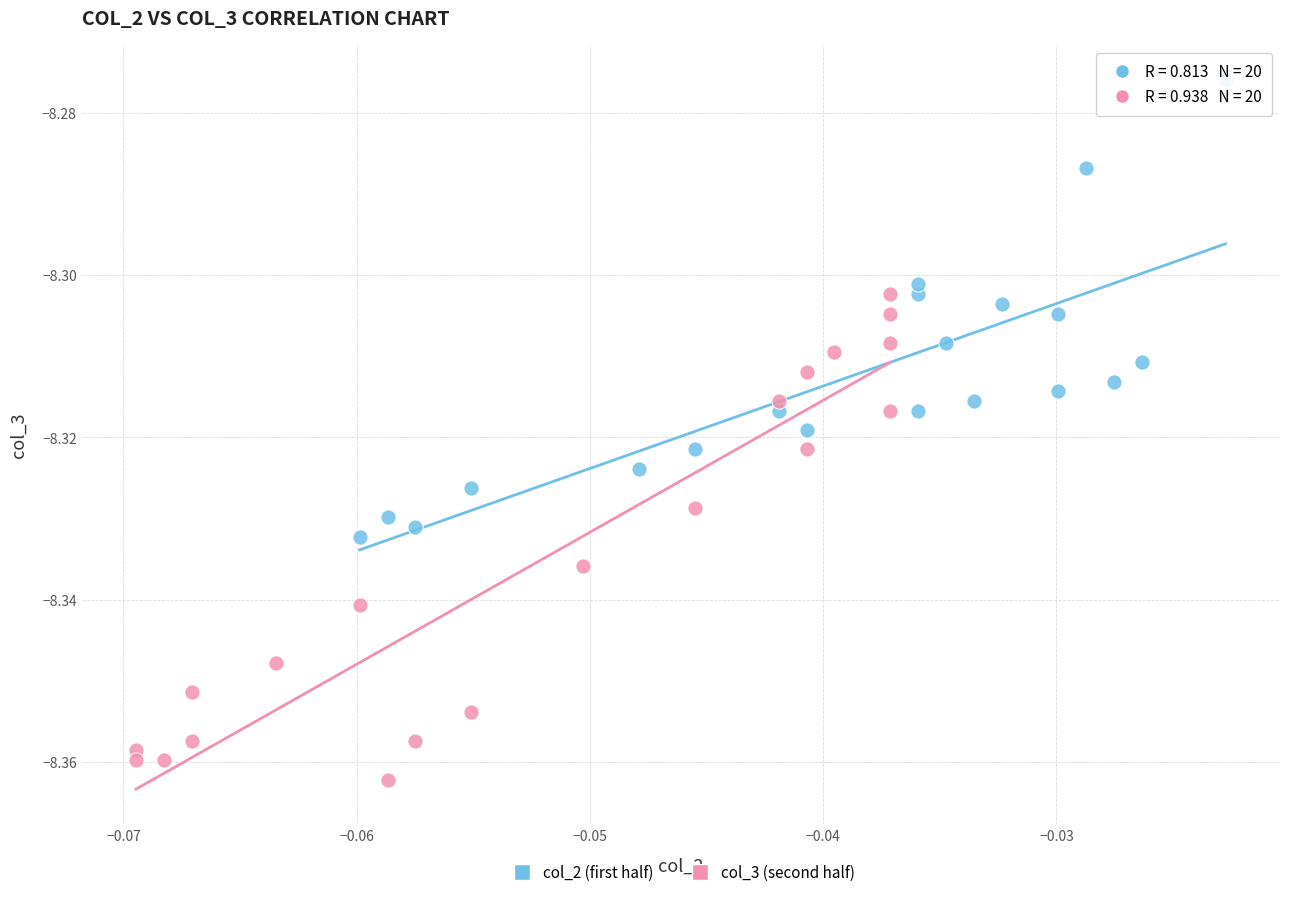

Which series reaches the minimum Y coordinate?

col_3 (second half)